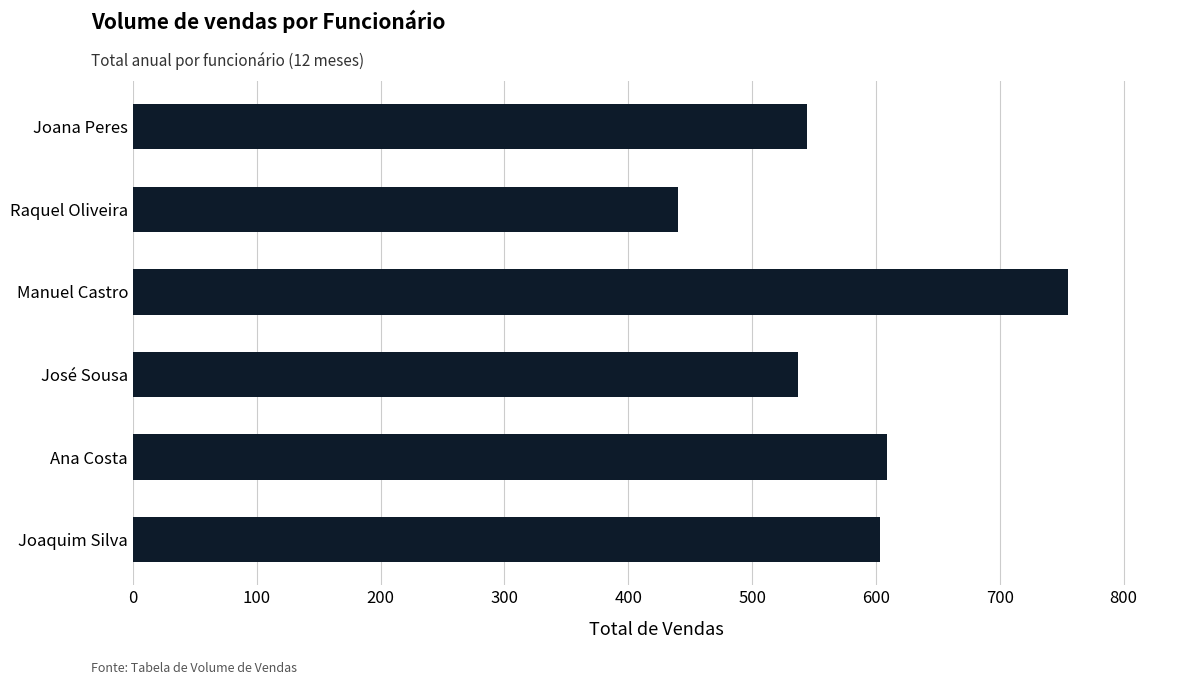

The value at Joana Peres is 544. True or false?

True